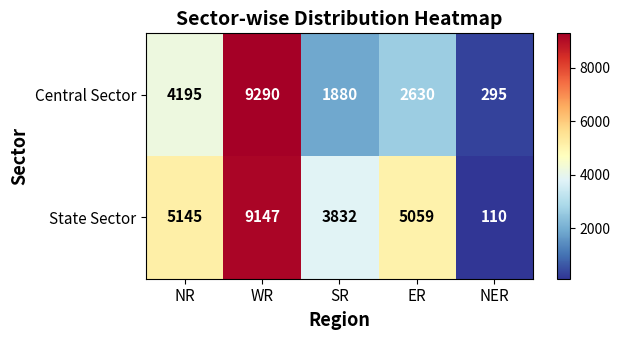

Reading right to left, transcribe all the data shown in this chart.

Central Sector: NER=295	ER=2630	SR=1880	WR=9290	NR=4195
State Sector: NER=110	ER=5059	SR=3832	WR=9147	NR=5145